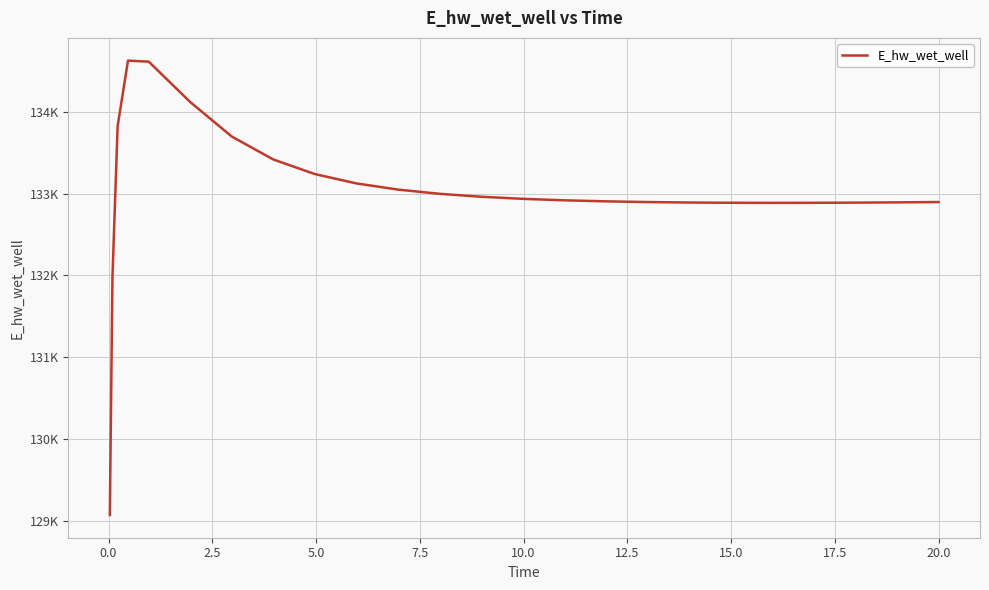

Is this an area chart (filled region under the line)?

No